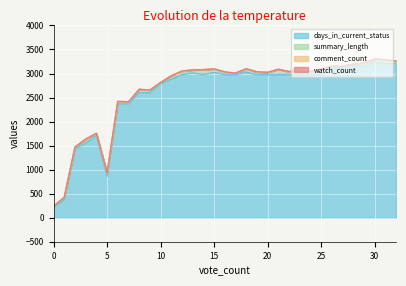

Reading left to right, extract all data points from this chart.

days_in_current_status: 0=210.0	1=379.2	2=1433.8	3=1553.4	4=1709.6	5=862.8	6=2367.5	7=2367.5	8=2602.3	9=2602.3	10=2786.4	11=2883.4	12=2977.6	13=3012.4	14=2977.6	15=3023.5	16=2977.6	17=2977.6	18=3028.3	19=2977.6	20=2977.6	21=2977.6	22=2977.6	23=2977.6	24=2977.6	25=2977.4	26=3116.4	27=3116.4	28=3163.6	29=3143.4	30=3238.5	31=3207.3	32=3207.3
summary_length: 0=27.0	1=39.0	2=33.0	3=74.0	4=40.0	5=61.0	6=38.0	7=40.0	8=65.0	9=50.0	10=25.0	11=69.0	12=64.0	13=61.0	14=102.0	15=71.0	16=32.0	17=28.0	18=64.0	19=54.0	20=43.0	21=108.0	22=60.0	23=58.0	24=62.0	25=110.0	26=35.0	27=28.0	28=31.0	29=63.0	30=53.0	31=57.0	32=49.0
comment_count: 0=0.0	1=4.0	2=0.0	3=4.0	4=5.0	5=4.0	6=15.0	7=4.0	8=5.0	9=4.0	10=2.0	11=0.0	12=10.0	13=0.0	14=1.0	15=1.0	16=23.0	17=2.0	18=6.0	19=2.0	20=4.0	21=2.0	22=2.0	23=29.0	24=2.0	25=6.0	26=0.0	27=1.0	28=1.0	29=6.0	30=8.0	31=19.0	32=6.0
watch_count: 0=1.0	1=4.0	2=2.0	3=4.0	4=3.0	5=1.0	6=0.0	7=0.0	8=0.0	9=0.0	10=0.0	11=2.0	12=1.0	13=2.0	14=0.0	15=1.0	16=1.0	17=1.0	18=2.0	19=1.0	20=0.0	21=1.0	22=1.0	23=3.0	24=0.0	25=1.0	26=0.0	27=4.0	28=1.0	29=2.0	30=5.0	31=2.0	32=0.0